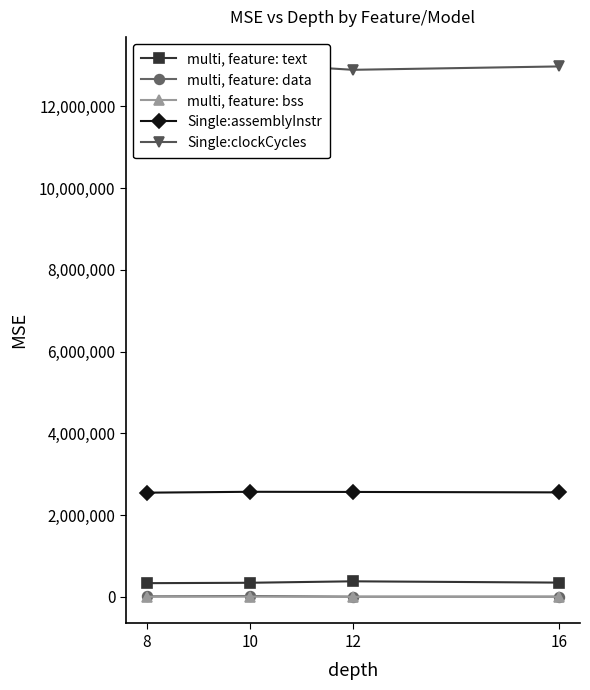

What is the sum of all multi, feature: text values?

1404960.2